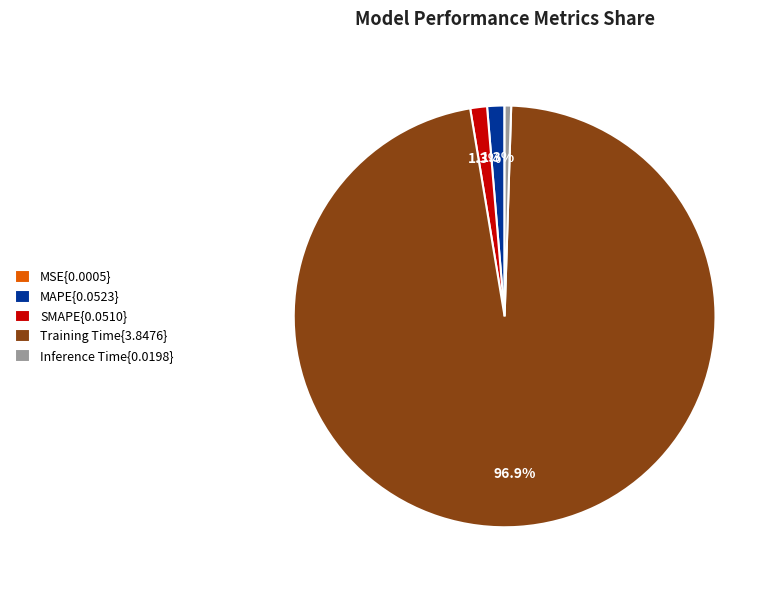

What portion of the pie excludes MAPE{0.0523}?

98.7%